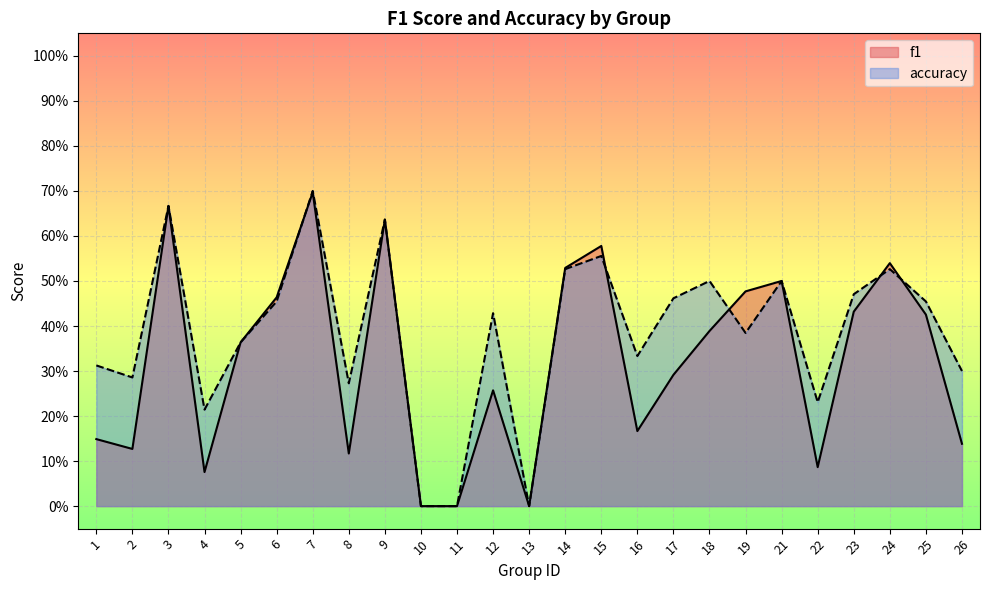

In accuracy, how many points are lower than both neighbors (excluding endpoints)?

7